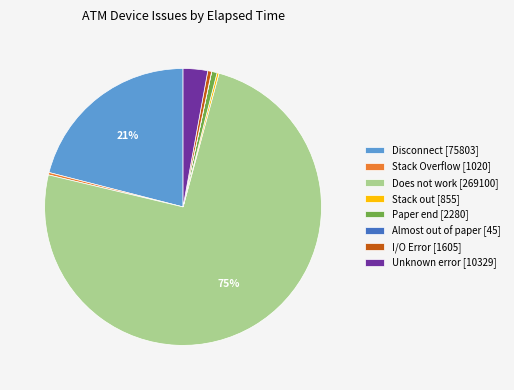

Is Does not work the majority of the pie?

Yes